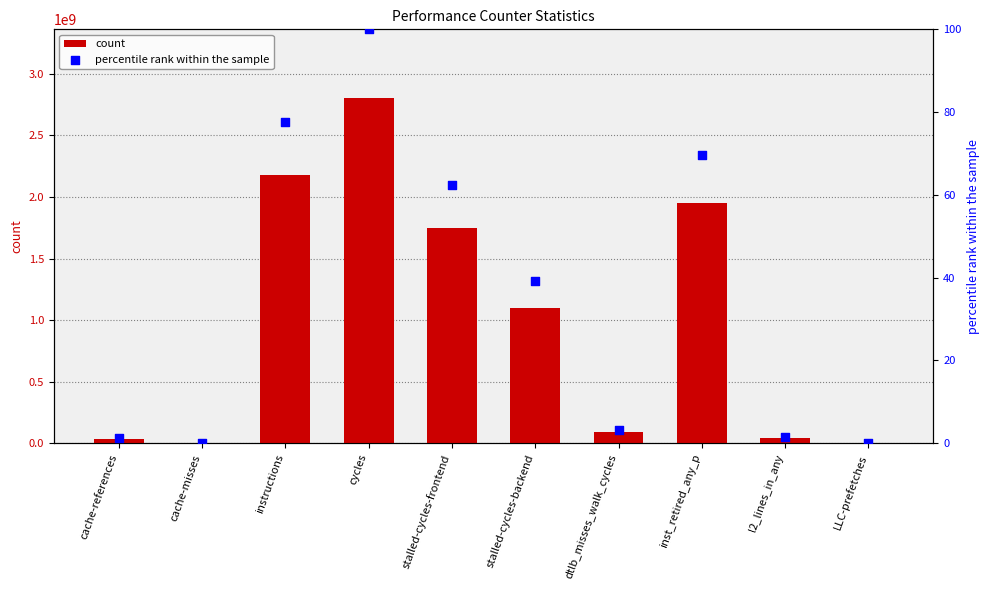

At which category is the sum across all series the highest?

cycles